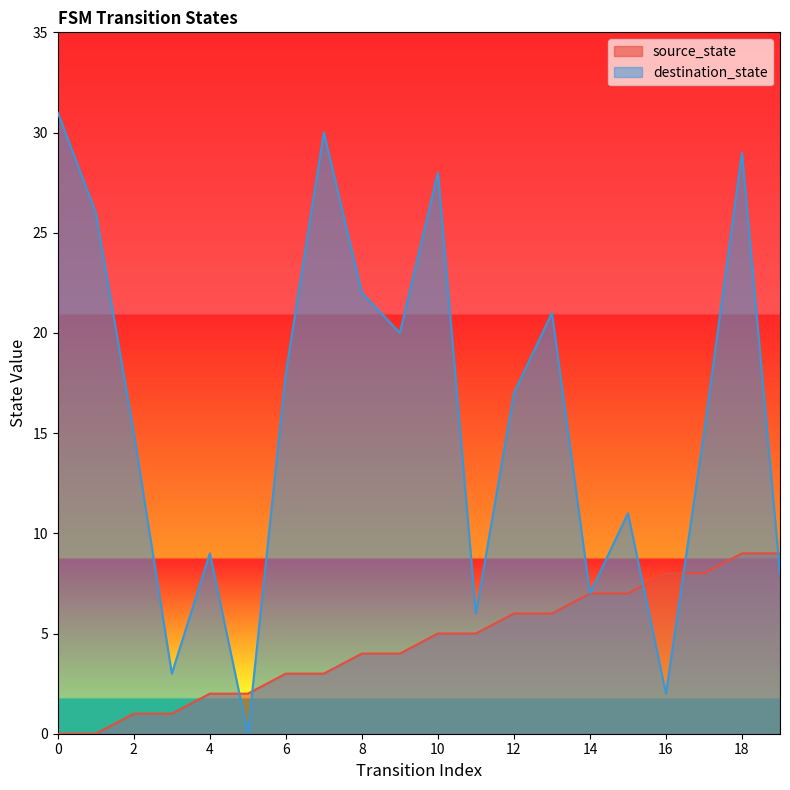

Does the chart display data point markers on the line(s)?

No